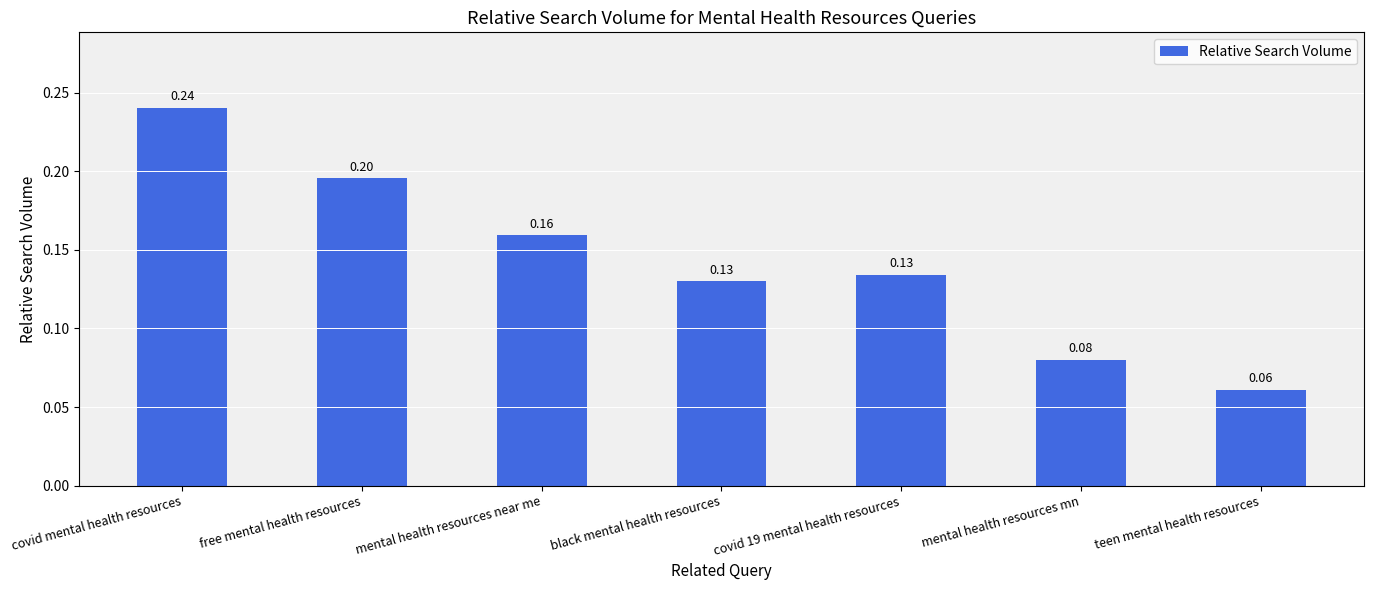

What is the label of the 7th bar from the left?

teen mental health resources